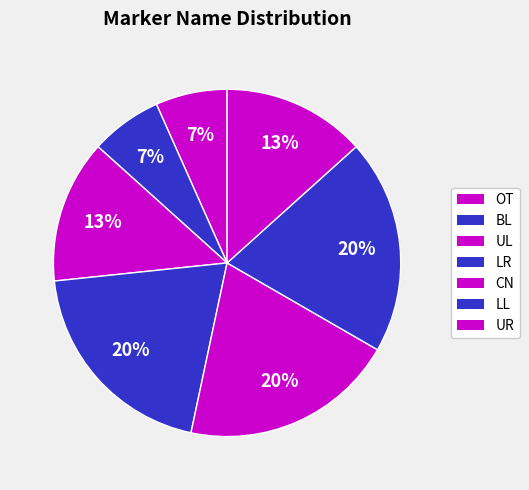

Count the number of slices in the pie.

7